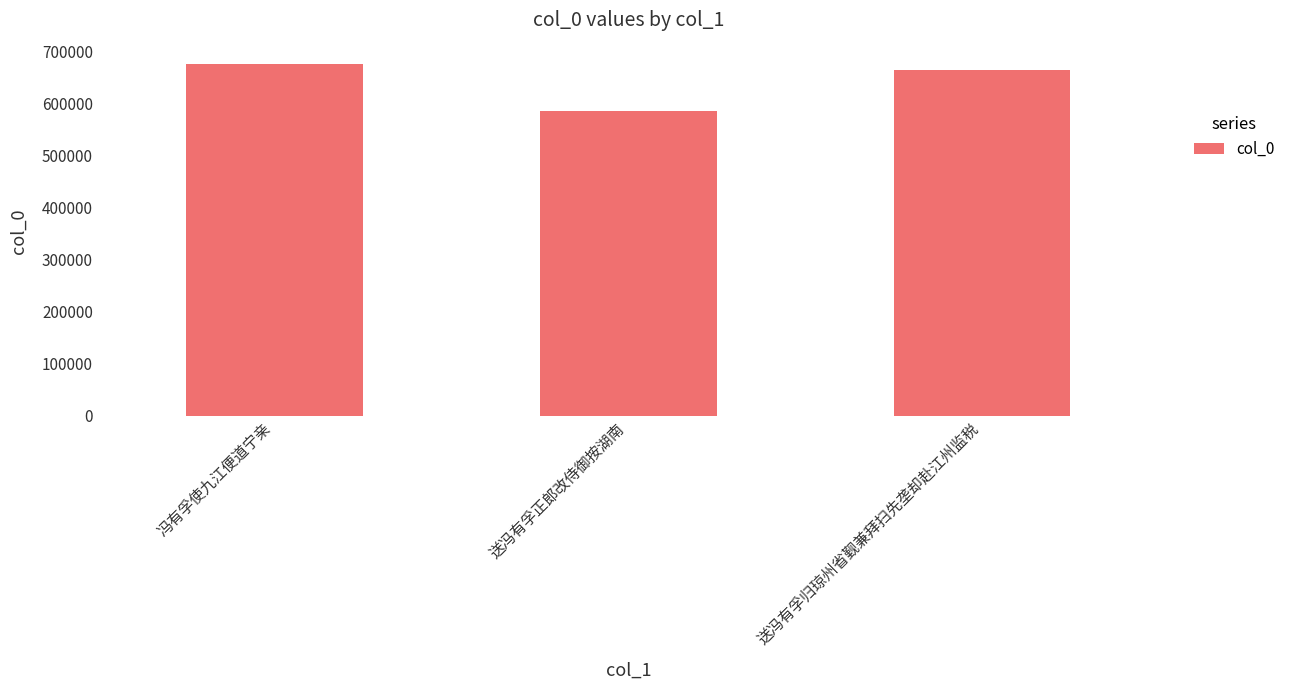

List the labels in order of value, largest first.

冯有孚使九江便道宁亲, 送冯有孚归琼州省觐兼拜扫先垄却赴江州监税, 送冯有孚正郎改侍御按湖南